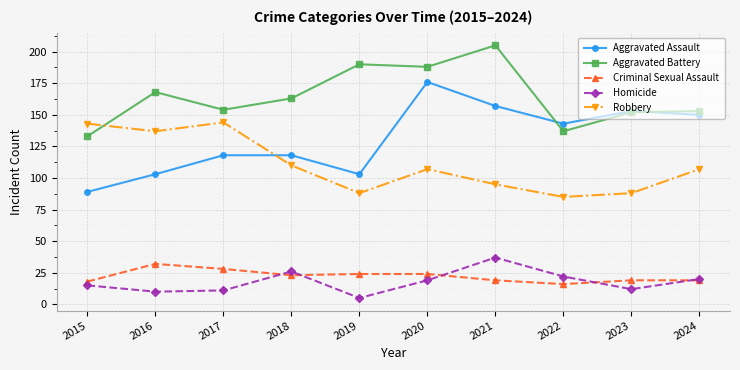

What is the spread (max minus min) of values at 2023?

141